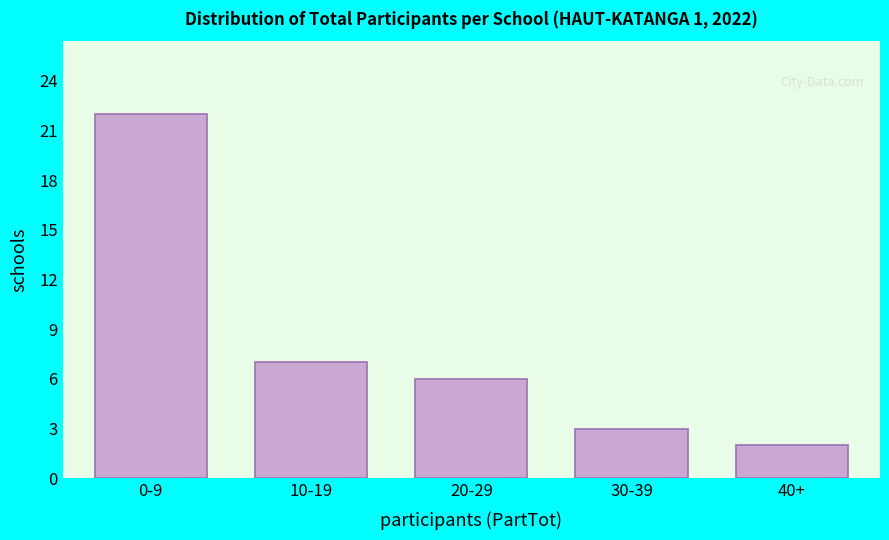

Reading left to right, list all the values displayed in this chart.

0-9=22	10-19=7	20-29=6	30-39=3	40+=2